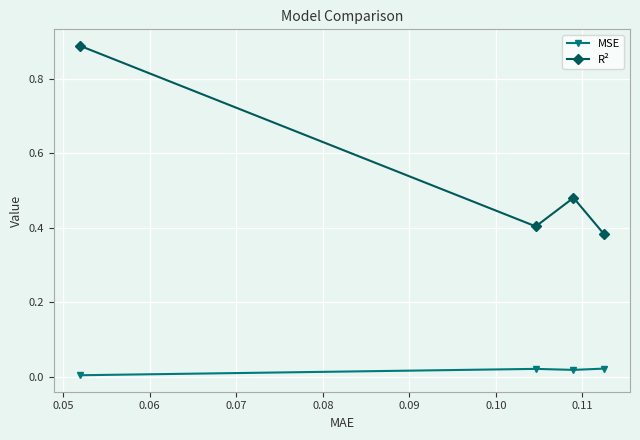

Which series has the largest range (max minus min)?

R²